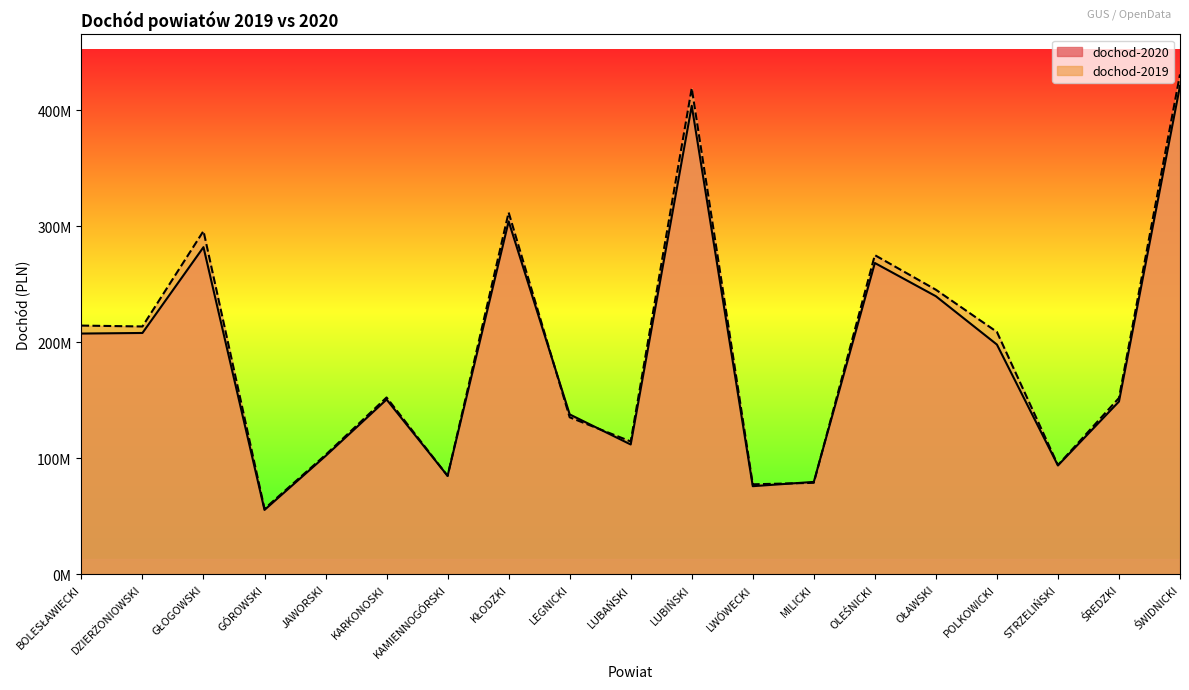

True or false: dochod-2019 has more than 0 points higher than both neighbors.

True